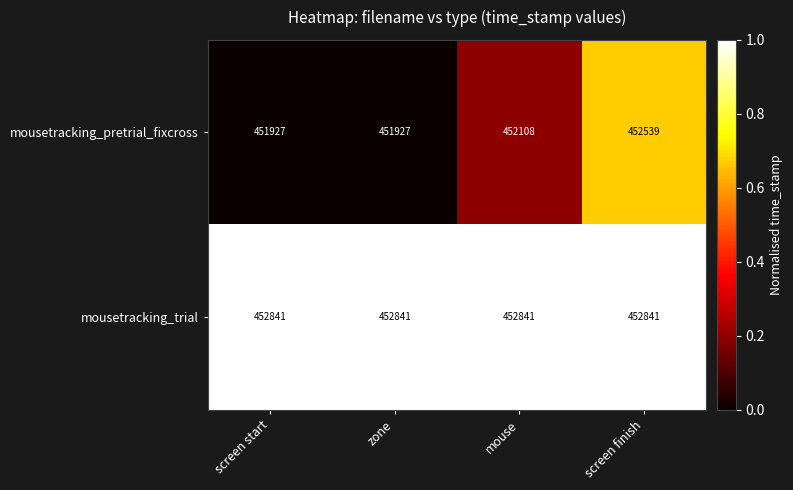

Which series changed the most between mouse and screen finish?

mousetracking_pretrial_fixcross